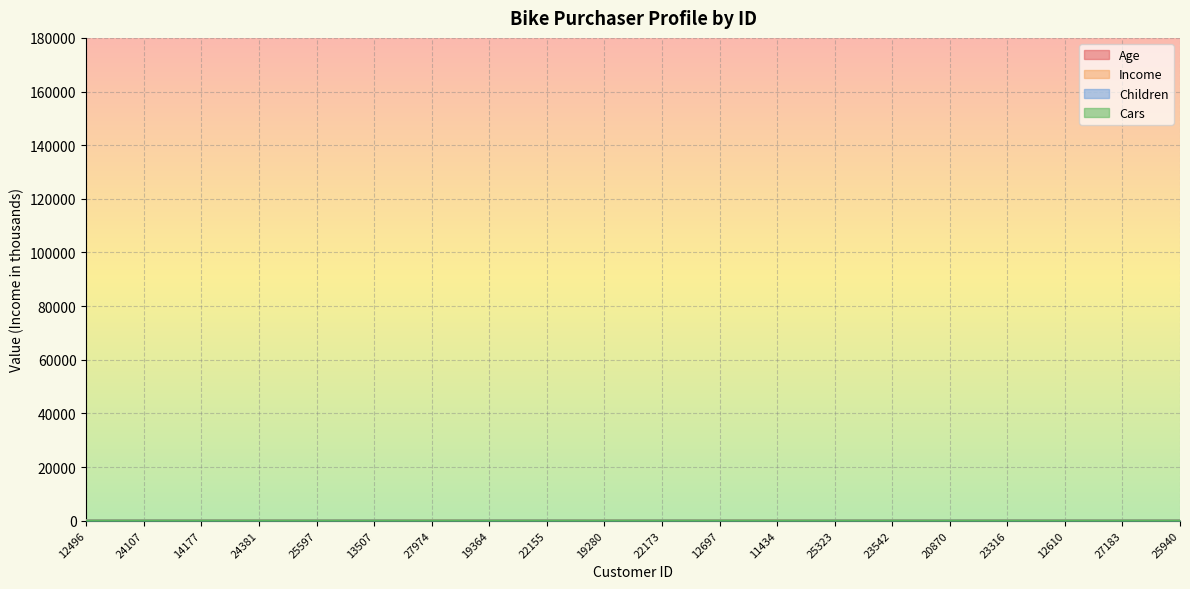

Does the chart display data point markers on the line(s)?

No